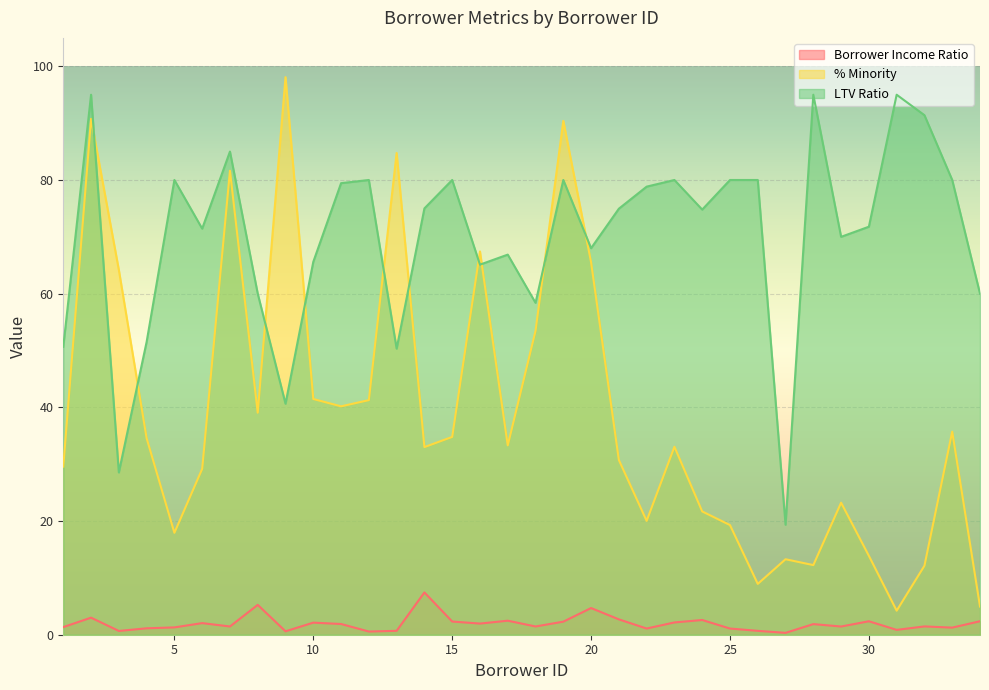

Reading left to right, list all the values displayed in this chart.

Borrower Income Ratio: 1.3	3.0	0.7	1.1	1.3	2.0	1.4	5.3	0.6	2.1	1.9	0.6	0.7	7.4	2.3	2.0	2.5	1.5	2.3	4.7	2.7	1.1	2.2	2.6	1.1	0.7	0.3	1.9	1.4	2.4	0.9	1.5	1.2	2.4
% Minority: 29.6	90.8	64.2	34.6	17.9	29.2	81.6	39.1	98.1	41.5	40.2	41.3	84.8	33.0	34.8	67.4	33.3	53.5	90.4	65.5	30.7	20.0	33.1	21.7	19.3	8.9	13.3	12.2	23.2	13.9	4.2	12.1	35.7	5.0
LTV Ratio: 50.6	95.0	28.6	51.5	80.0	71.4	85.0	60.0	40.6	65.6	79.4	80.0	50.3	75.0	80.0	65.1	66.9	58.4	80.0	68.0	75.0	78.8	80.0	74.8	80.0	80.0	19.4	95.0	70.0	71.8	95.0	91.4	80.0	60.0